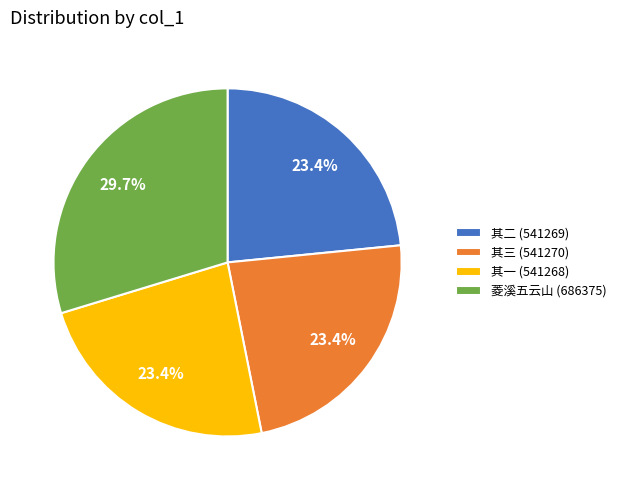

How much of the chart is everything except 其三 (541270)?

76.6%